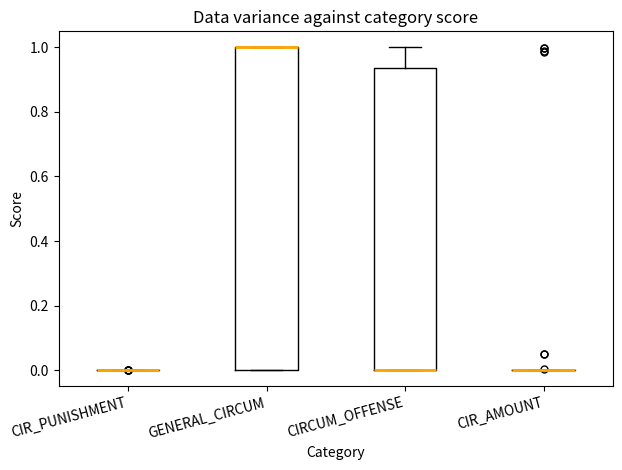

Comparing the boxes themselves (not the whiskers), which one is the tallest?

GENERAL_CIRCUM